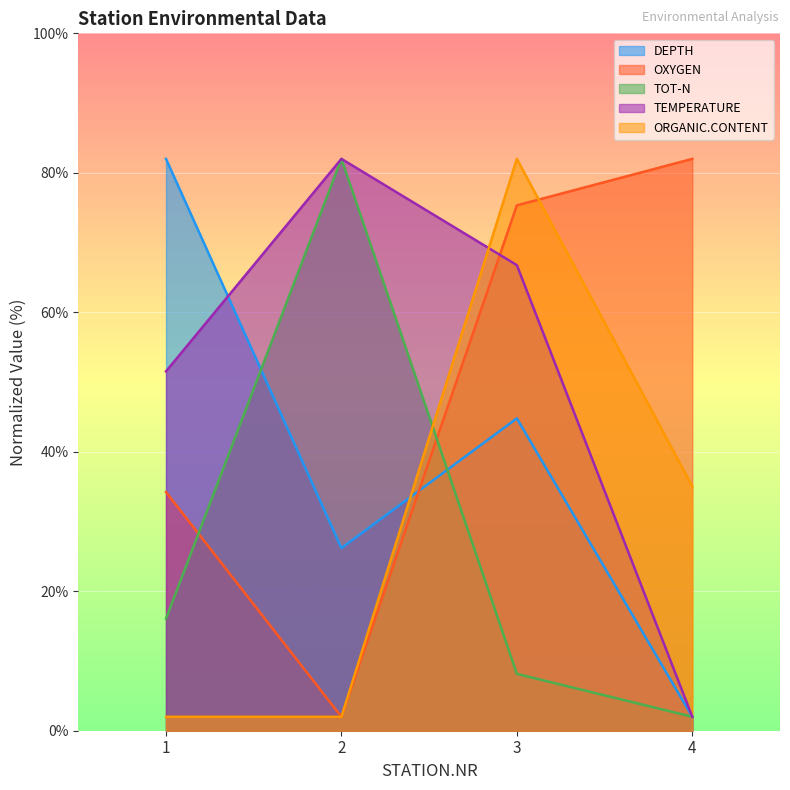

List the series in order of their peak value, lowest first.

TEMPERATURE, DEPTH, ORGANIC.CONTENT, OXYGEN, TOT-N